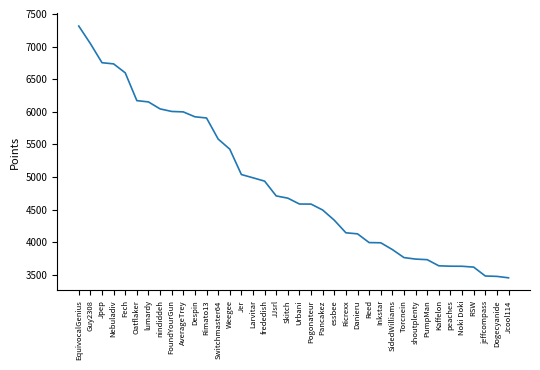

Does the chart display data point markers on the line(s)?

No